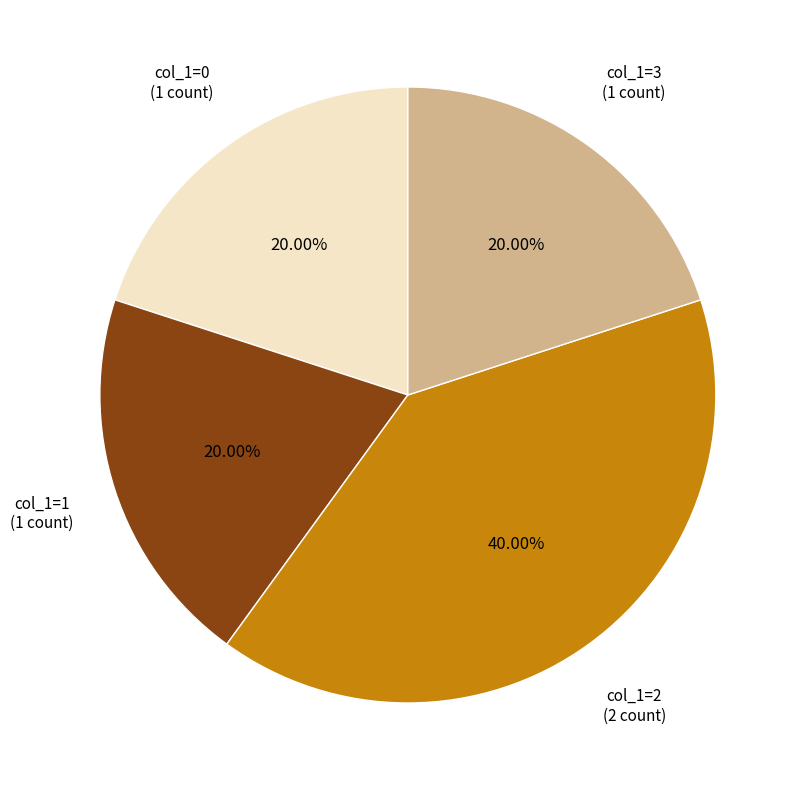

How many segments does this pie chart have?

4